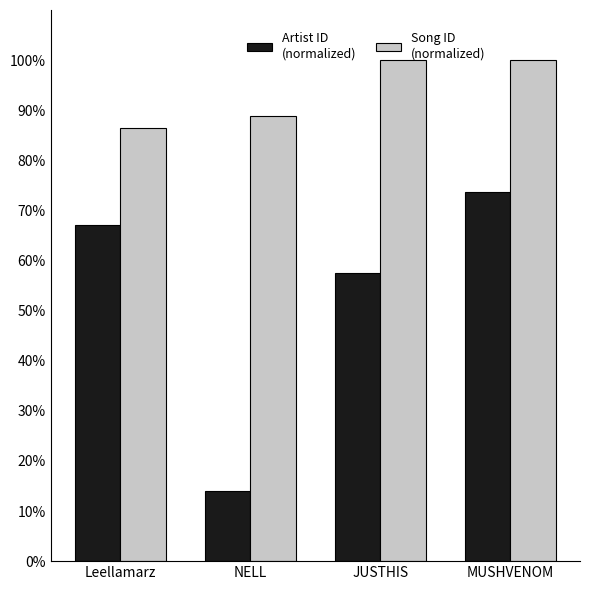

What is the smallest value displayed?

14.1